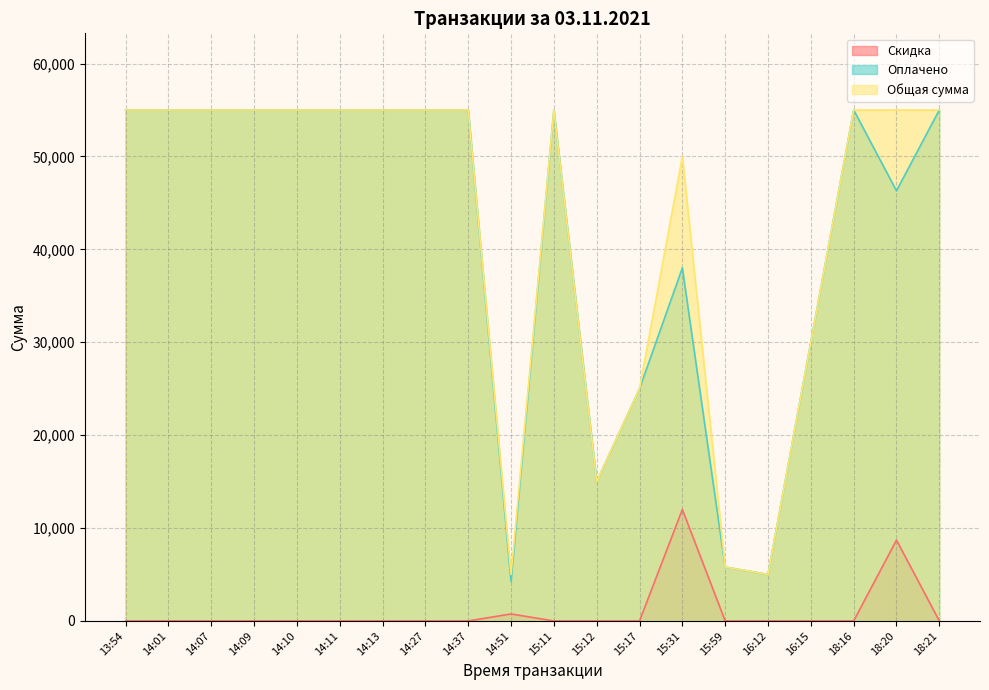

At which category does the chart reach its minimum across all series?

13:54